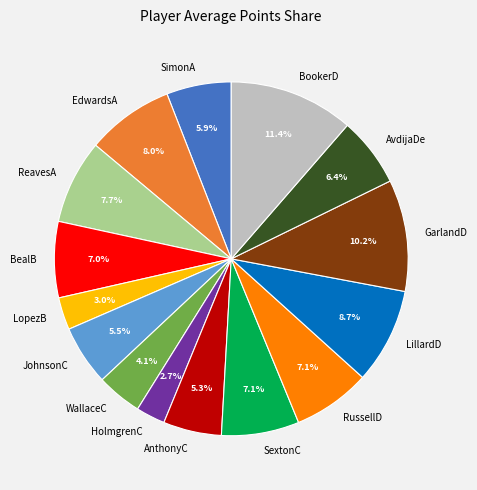

How many segments does this pie chart have?

15